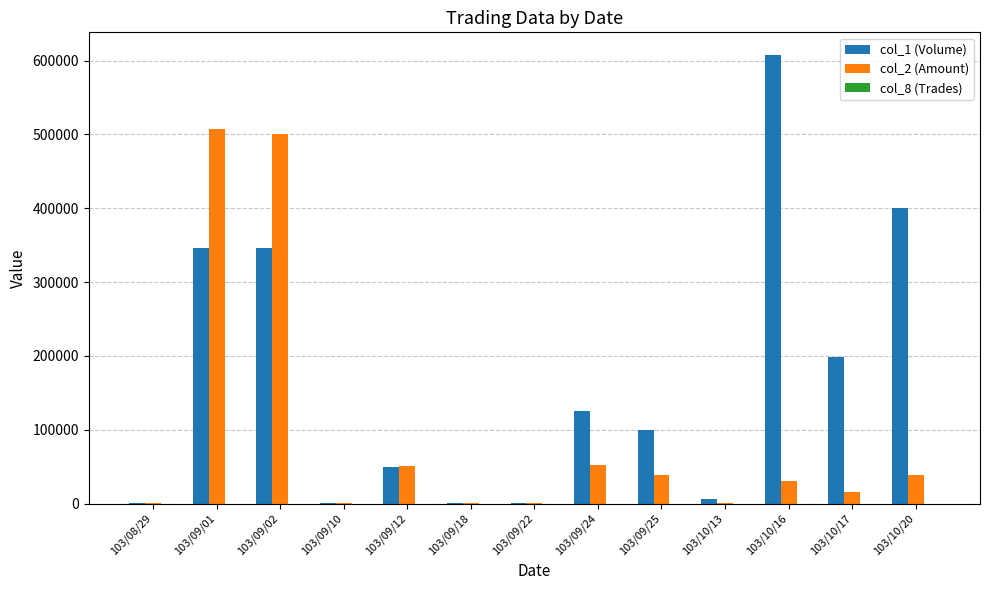

At which category does the chart reach its peak across all series?

103/10/16